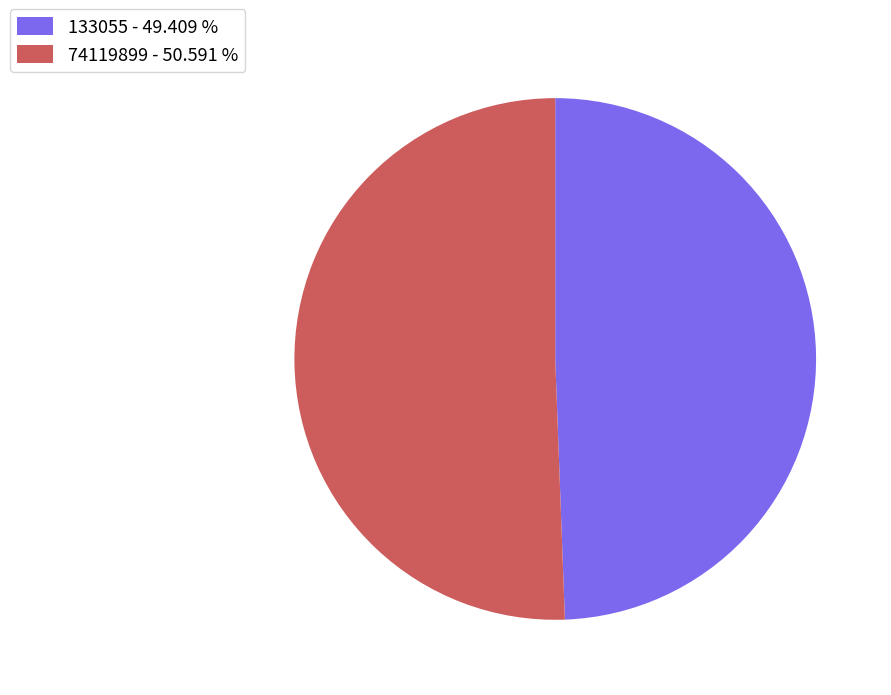

The 74119899 slice represents 56% of the pie. True or false?

False